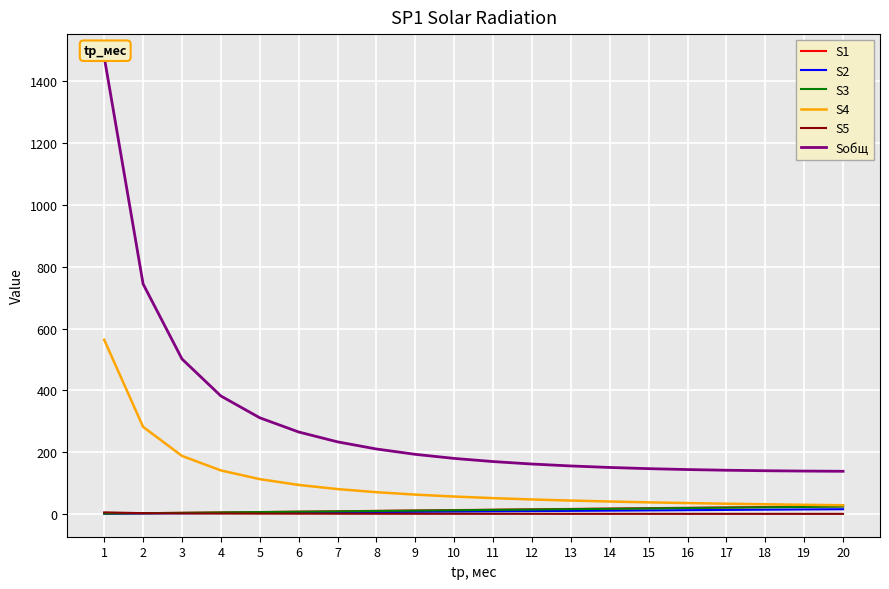

Read the S1 value at 1.

1.3